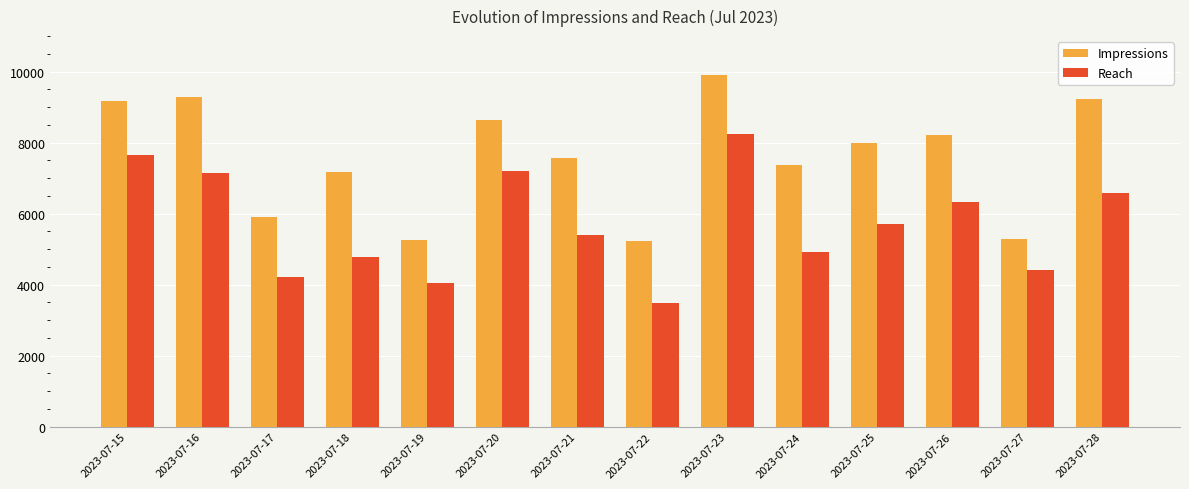

Rank the series at 2023-07-18 from lowest to highest value.

Reach, Impressions